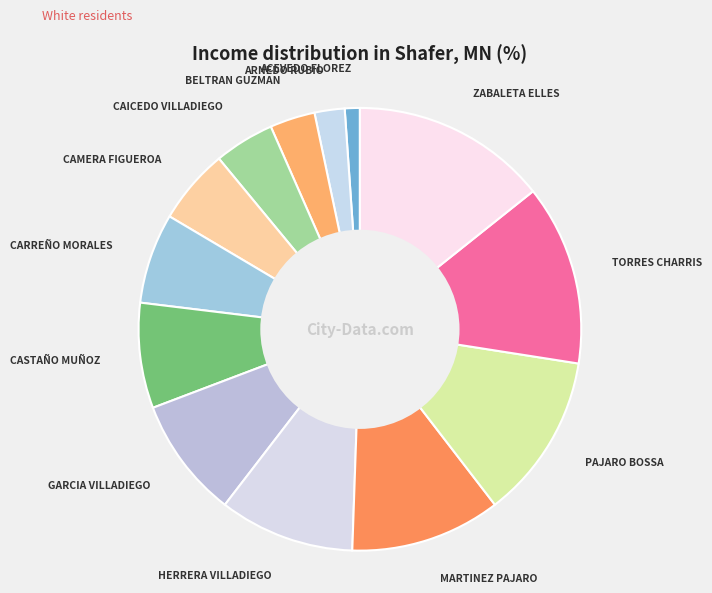

The ACEVEDO FLOREZ slice represents 16% of the pie. True or false?

False